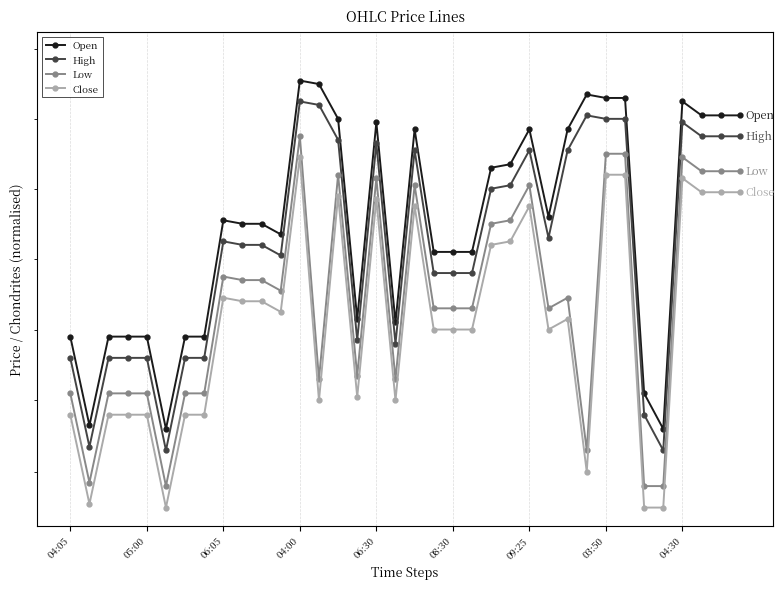

At which label is Low closest to 39?

05:00